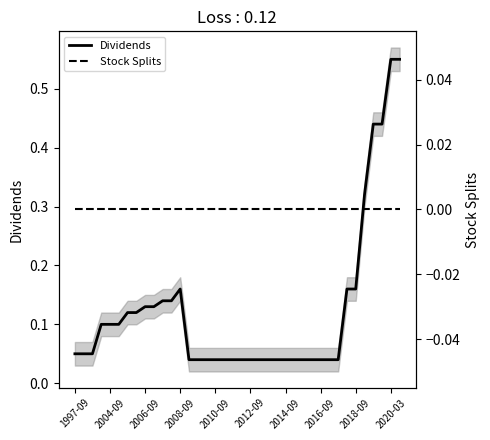

Which series changed the most between 2018-09 and 35?

Dividends